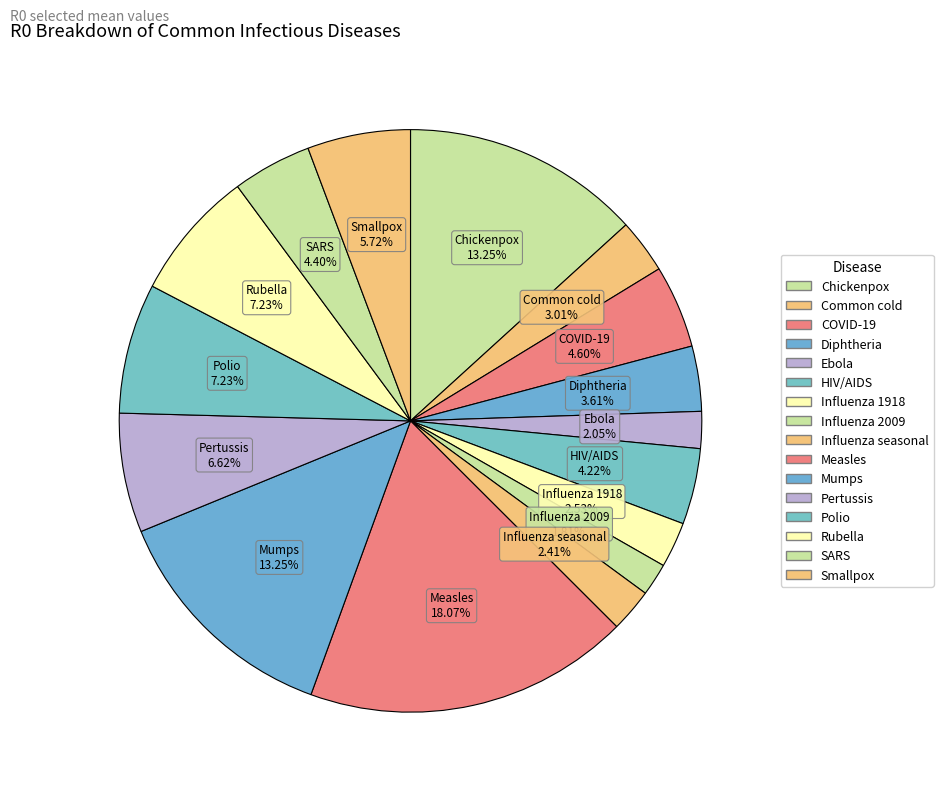

How many segments does this pie chart have?

16